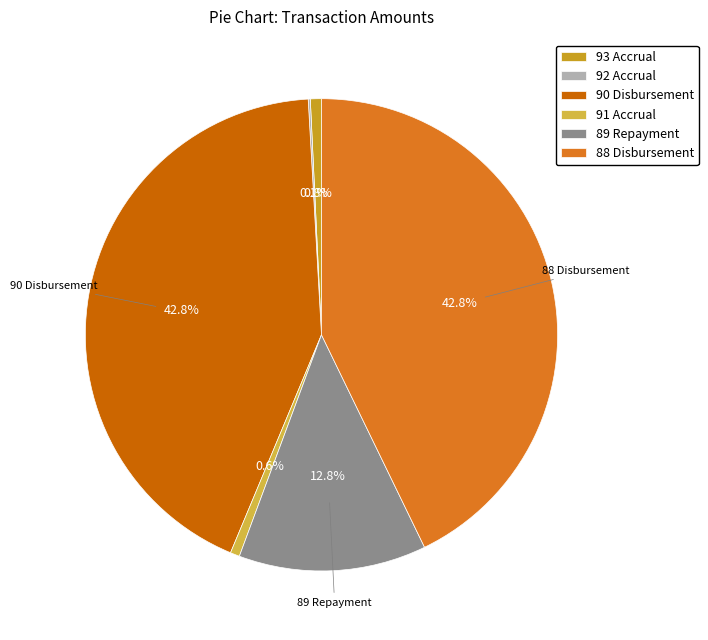

What is the ratio of the value at 90 Disbursement to the value at 88 Disbursement?

1.0